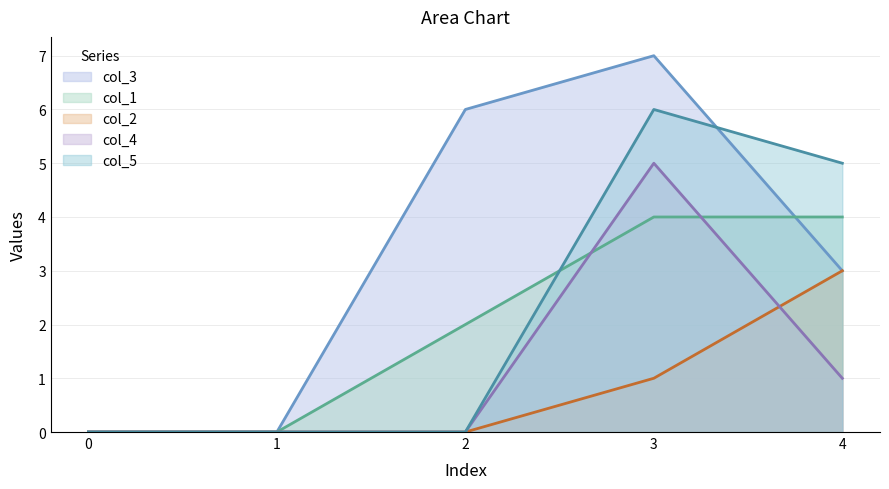

How many data points in col_1 are above 2?

2